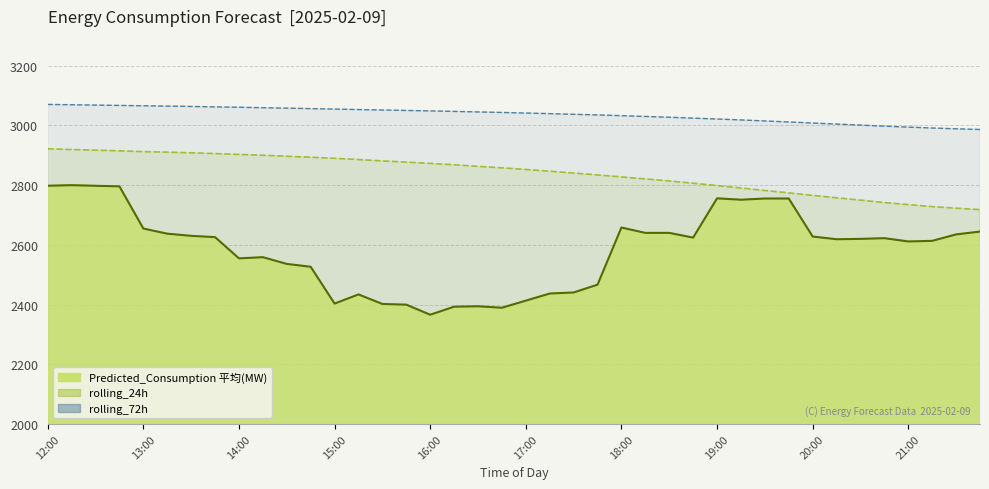

What is the value of the Predicted_Consumption point at the 36th from the left?

2622.5